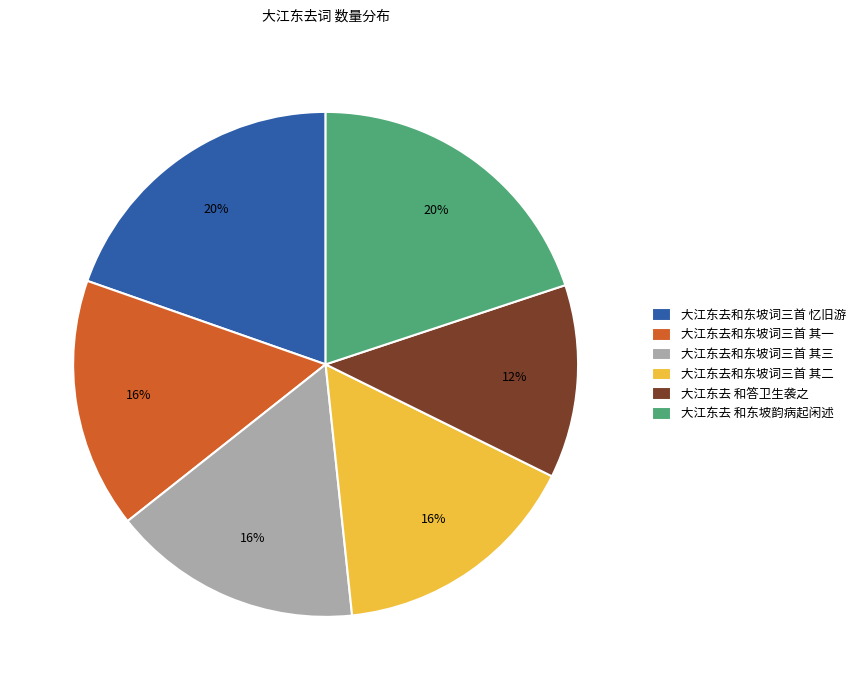

How many slices are in this pie chart?

6